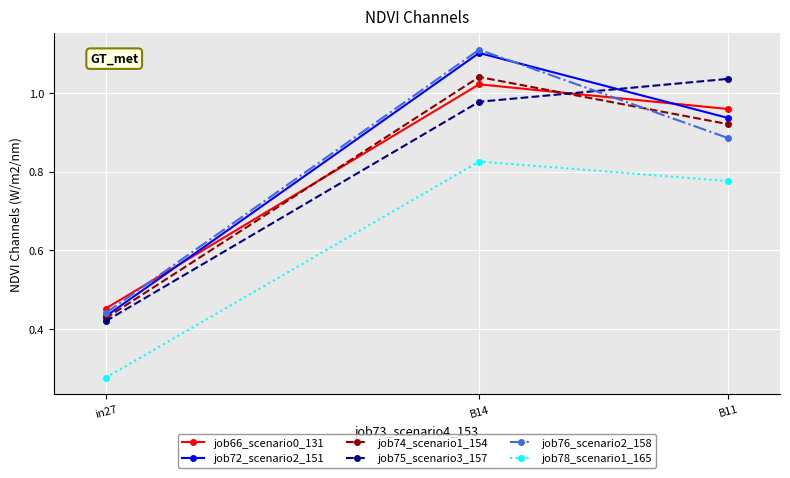

What is the label of the 3rd point from the right?

in27